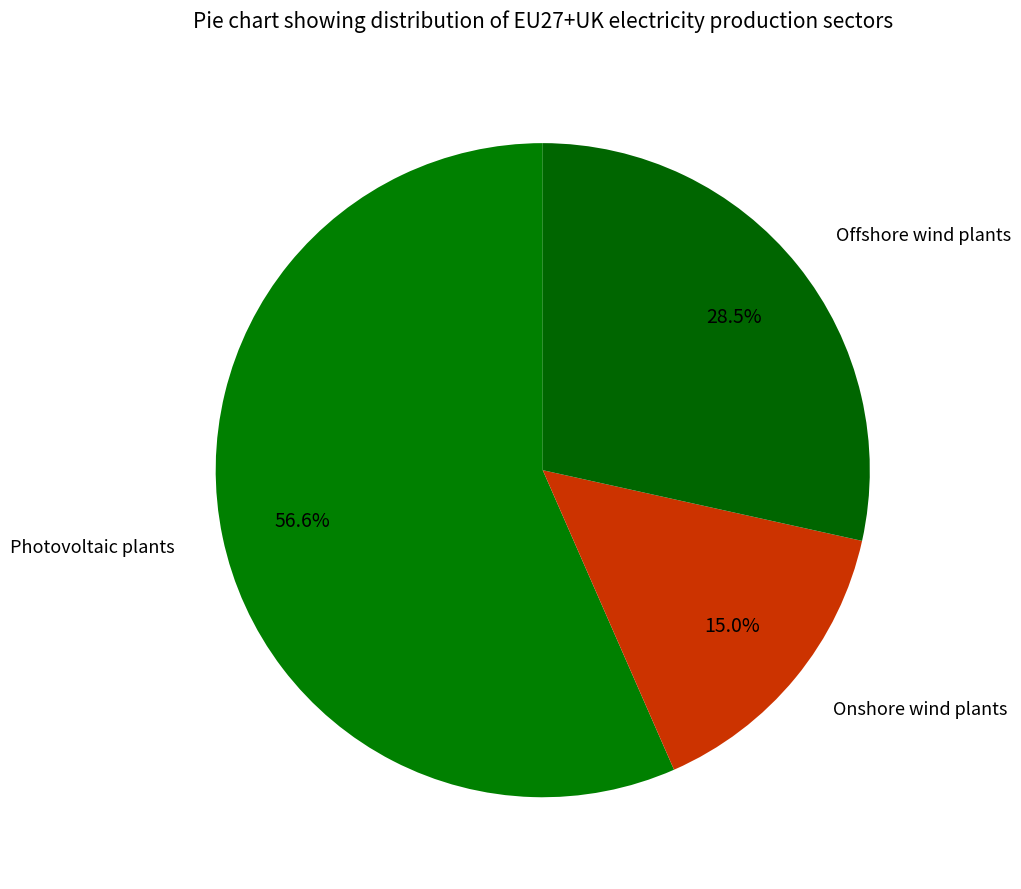

To the nearest percent, what percentage of the pie is Onshore wind plants?

15%